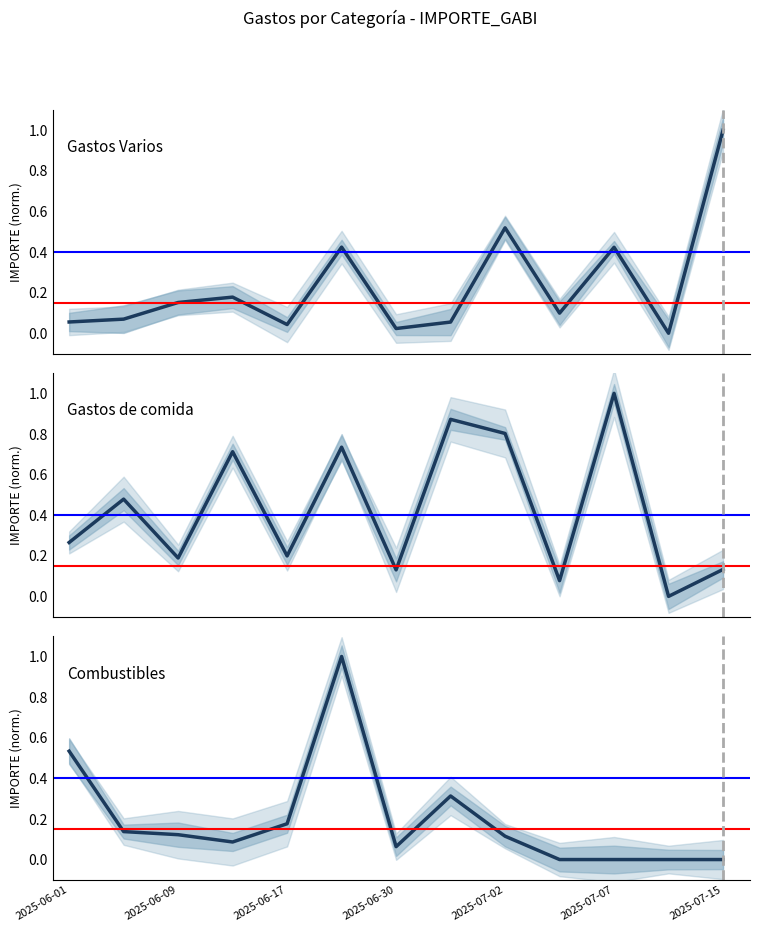

In Gastos Varios, how many points are higher than both neighbors (excluding endpoints)?

4